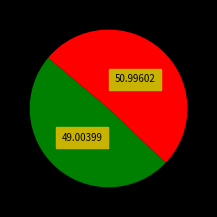

Is there a majority slice in this chart?

Yes